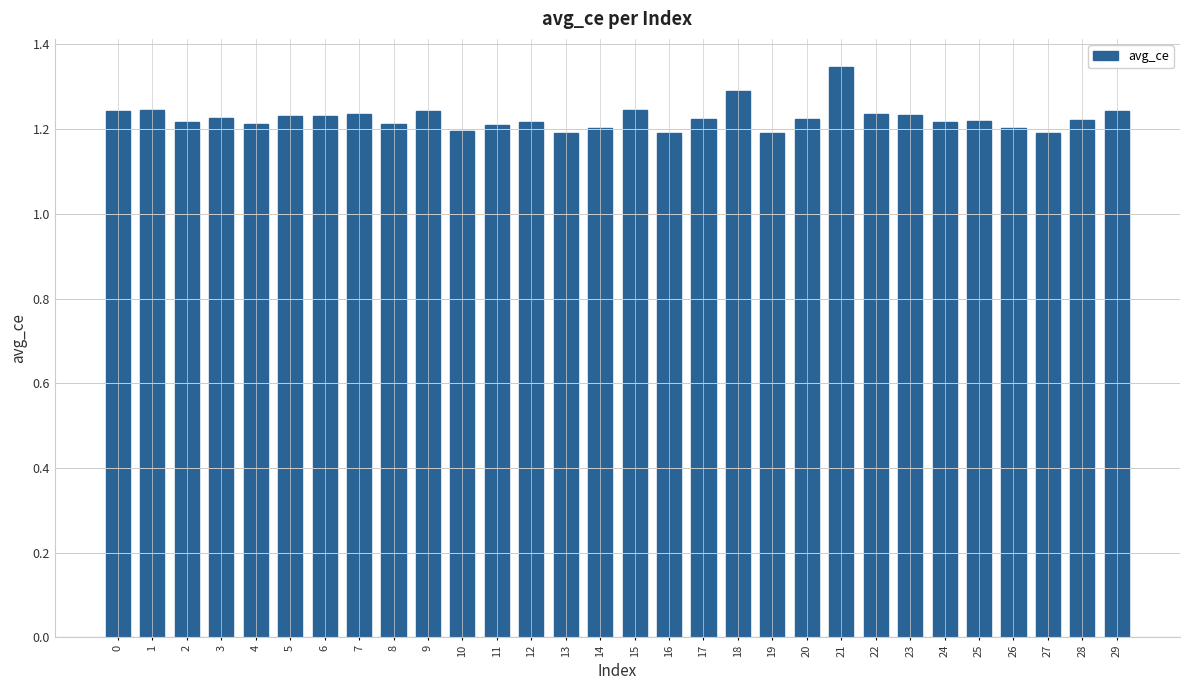

Does the chart contain stacked bars?

No